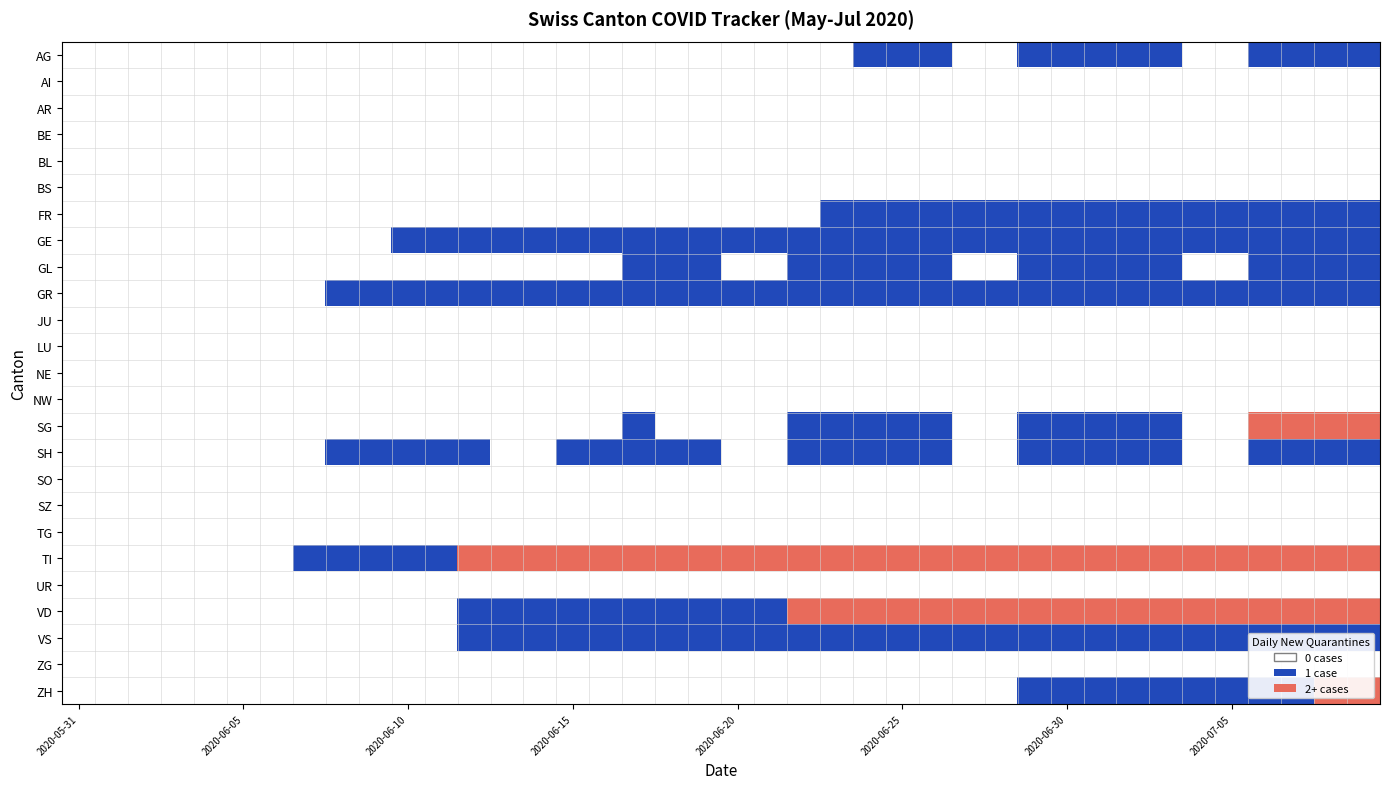

Rank the series by their maximum value, from lowest to highest.

AI, AR, BE, BL, BS, JU, LU, NE, NW, SO, SZ, TG, UR, ZG, AG, FR, GE, GL, GR, SH, VS, SG, TI, VD, ZH